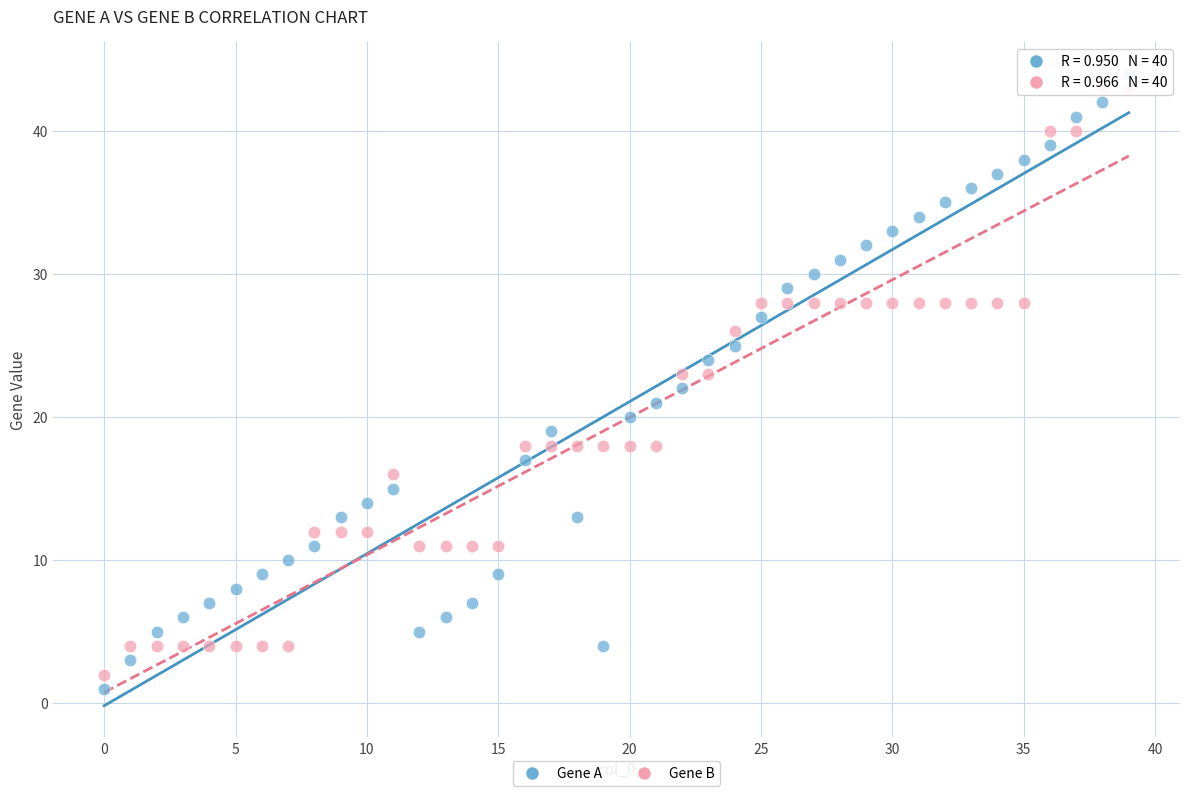

Which series contains the highest Y value?

Gene A